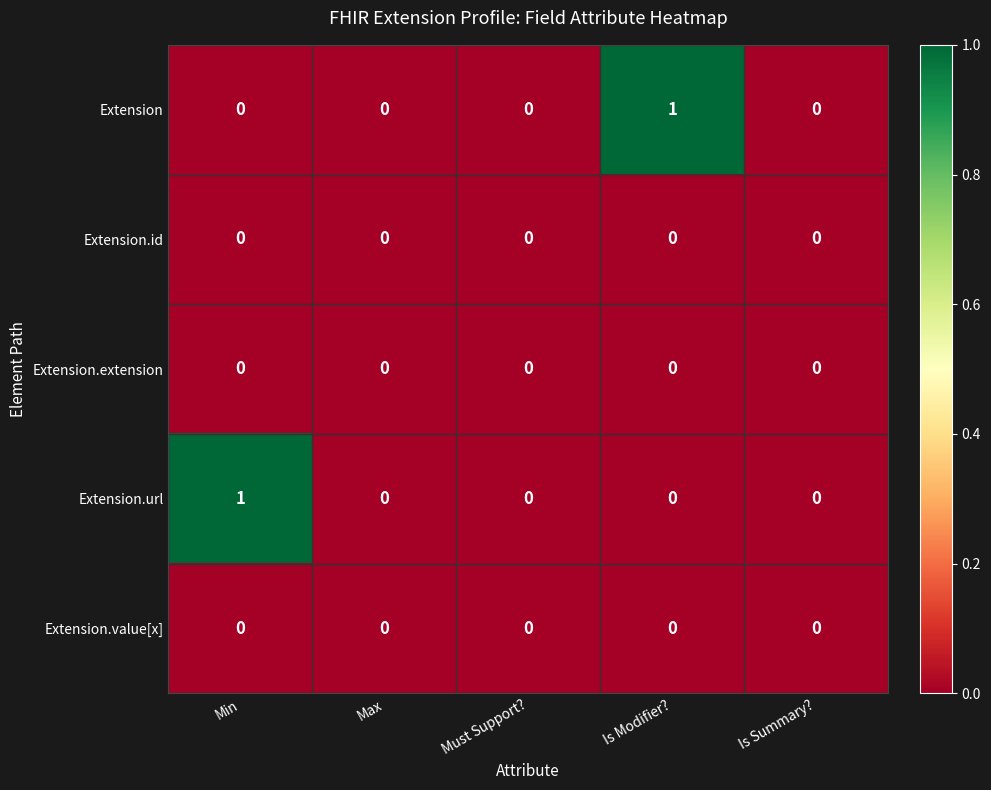

Between Max and Is Modifier?, which series saw the biggest shift?

Extension